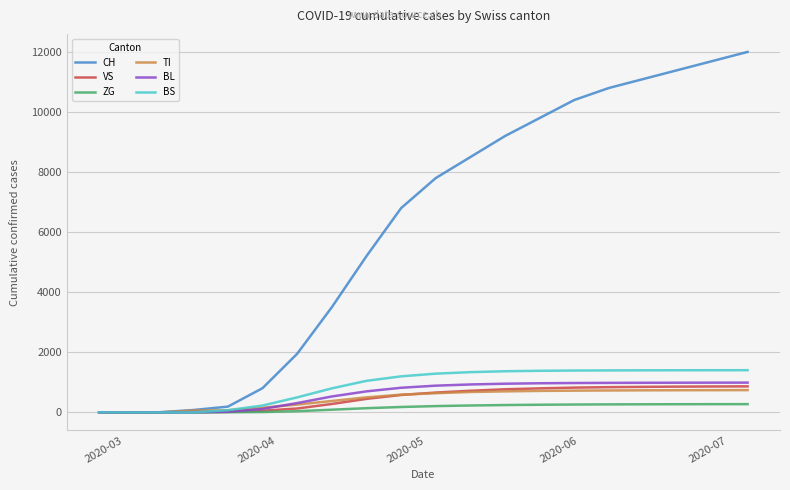

List the series in order of their peak value, highest first.

CH, BS, BL, VS, TI, ZG